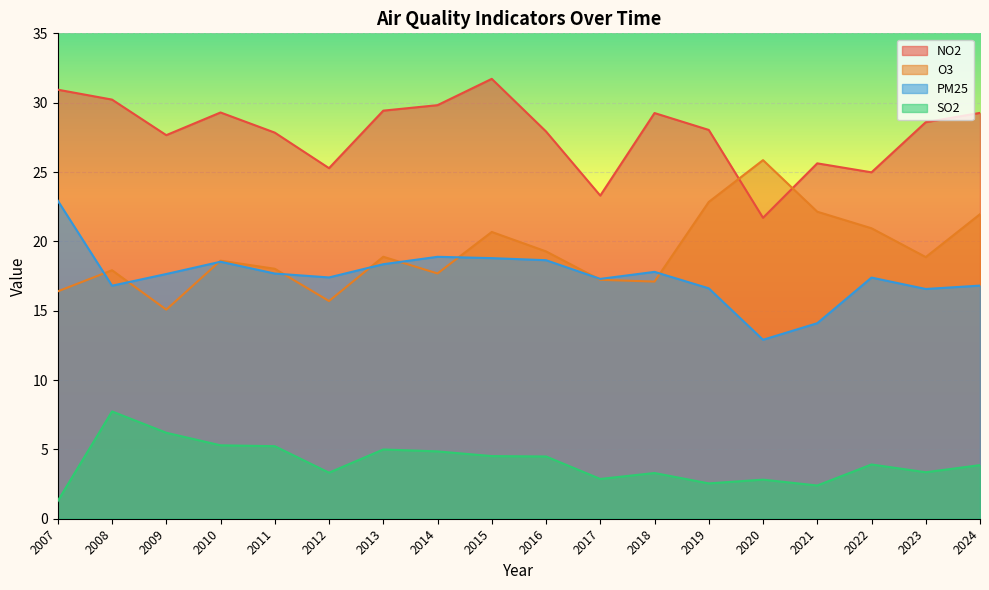

Reading left to right, what are all the values shown in this chart?

NO2: 2007=30.9	2008=30.2	2009=27.7	2010=29.3	2011=27.8	2012=25.3	2013=29.4	2014=29.8	2015=31.7	2016=27.9	2017=23.3	2018=29.3	2019=28.0	2020=21.7	2021=25.6	2022=25.0	2023=28.6	2024=29.3
O3: 2007=16.4	2008=17.9	2009=15.1	2010=18.6	2011=18.0	2012=15.7	2013=18.9	2014=17.7	2015=20.7	2016=19.3	2017=17.2	2018=17.1	2019=22.8	2020=25.9	2021=22.1	2022=20.9	2023=18.9	2024=22.0
PM25: 2007=22.9	2008=16.8	2009=17.6	2010=18.5	2011=17.7	2012=17.4	2013=18.4	2014=18.9	2015=18.8	2016=18.6	2017=17.3	2018=17.8	2019=16.6	2020=12.9	2021=14.1	2022=17.4	2023=16.6	2024=16.8
SO2: 2007=1.3	2008=7.7	2009=6.2	2010=5.3	2011=5.2	2012=3.3	2013=5.0	2014=4.9	2015=4.5	2016=4.5	2017=2.9	2018=3.3	2019=2.5	2020=2.8	2021=2.4	2022=3.9	2023=3.4	2024=3.9